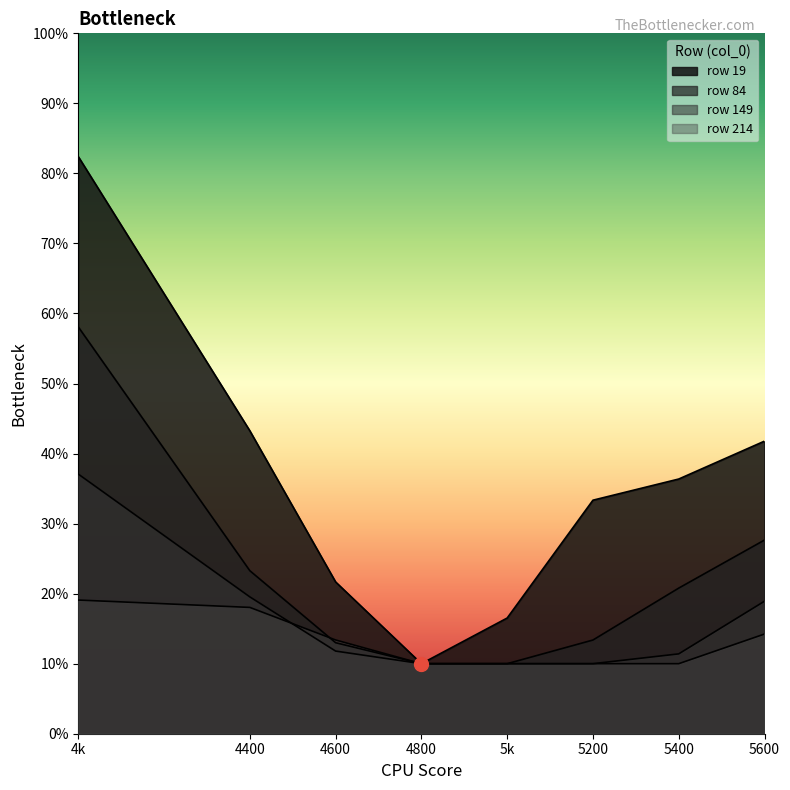

Is the value of 19 at 5400 greater than the value of 214 at 5400?

Yes